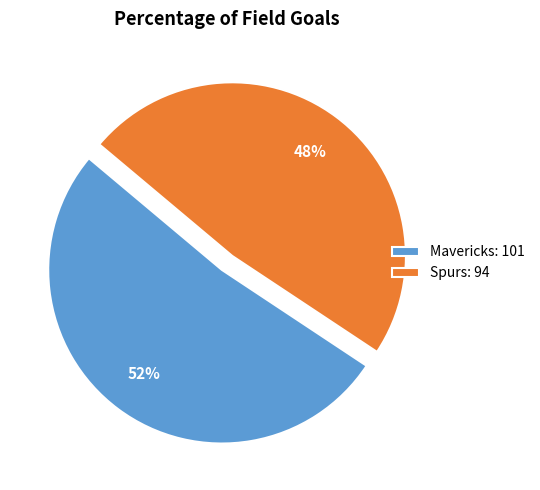

To the nearest percent, what is the average slice percentage?

50%